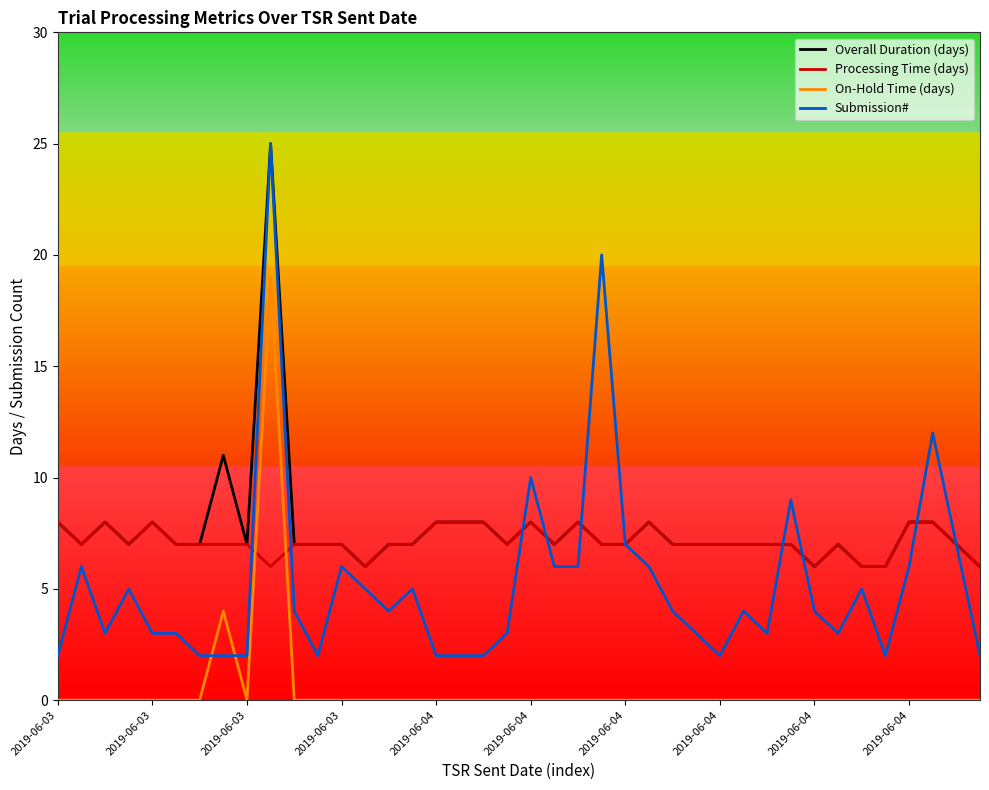

How many times do On-Hold Time (days) and Submission# cross each other?

2